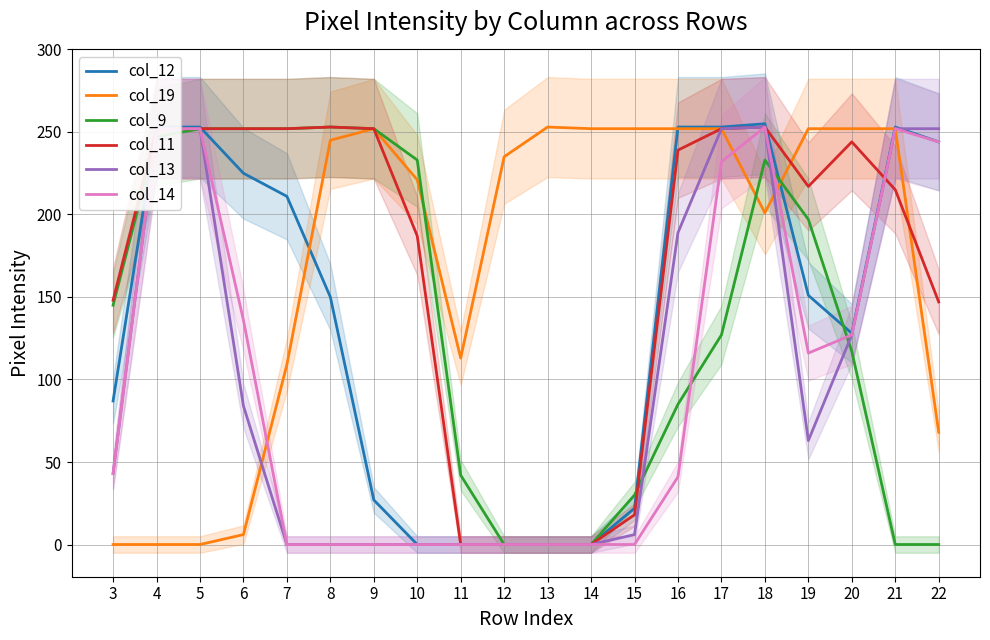

Reading left to right, list all the values displayed in this chart.

col_12: 3=87	4=253	5=253	6=225	7=211	8=150	9=27	10=0	11=0	12=0	13=0	14=0	15=22	16=253	17=253	18=255	19=151	20=128	21=253	22=244
col_19: 3=0	4=0	5=0	6=6	7=109	8=245	9=252	10=221	11=113	12=235	13=253	14=252	15=252	16=252	17=252	18=201	19=252	20=252	21=252	22=68
col_9: 3=145	4=247	5=252	6=252	7=252	8=253	9=252	10=233	11=42	12=0	13=0	14=0	15=30	16=85	17=127	18=233	19=197	20=117	21=0	22=0
col_11: 3=148	4=252	5=252	6=252	7=252	8=253	9=252	10=187	11=0	12=0	13=0	14=0	15=18	16=239	17=252	18=253	19=217	20=244	21=215	22=147
col_13: 3=43	4=252	5=252	6=84	7=0	8=0	9=0	10=0	11=0	12=0	13=0	14=0	15=6	16=189	17=252	18=253	19=63	20=127	21=252	22=252
col_14: 3=43	4=252	5=252	6=136	7=0	8=0	9=0	10=0	11=0	12=0	13=0	14=0	15=0	16=41	17=232	18=253	19=116	20=127	21=252	22=244